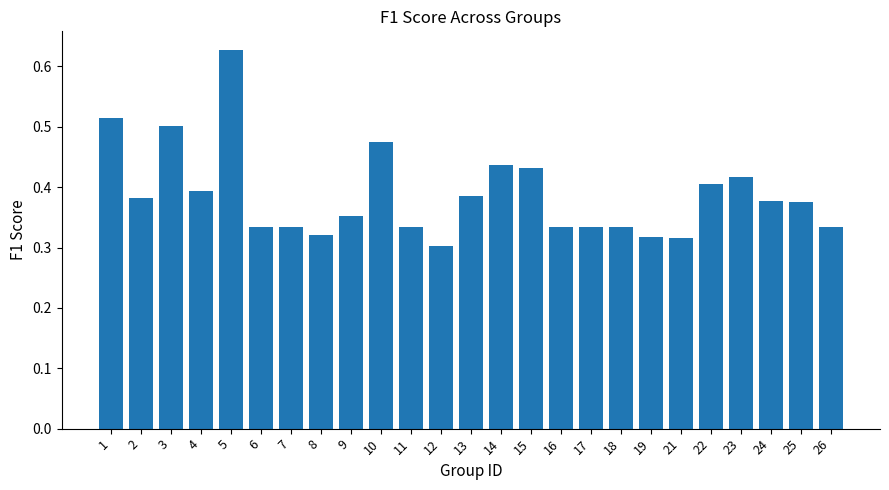

Which category has the highest value across all series?

5